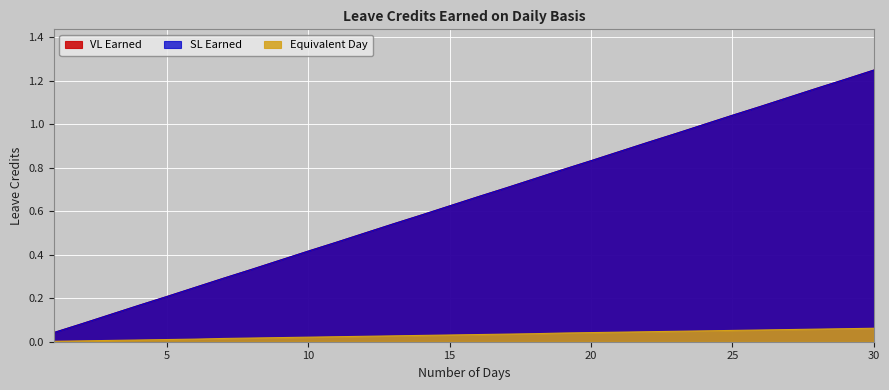

True or false: Equivalent Day and VL Earned intersect in this chart.

False